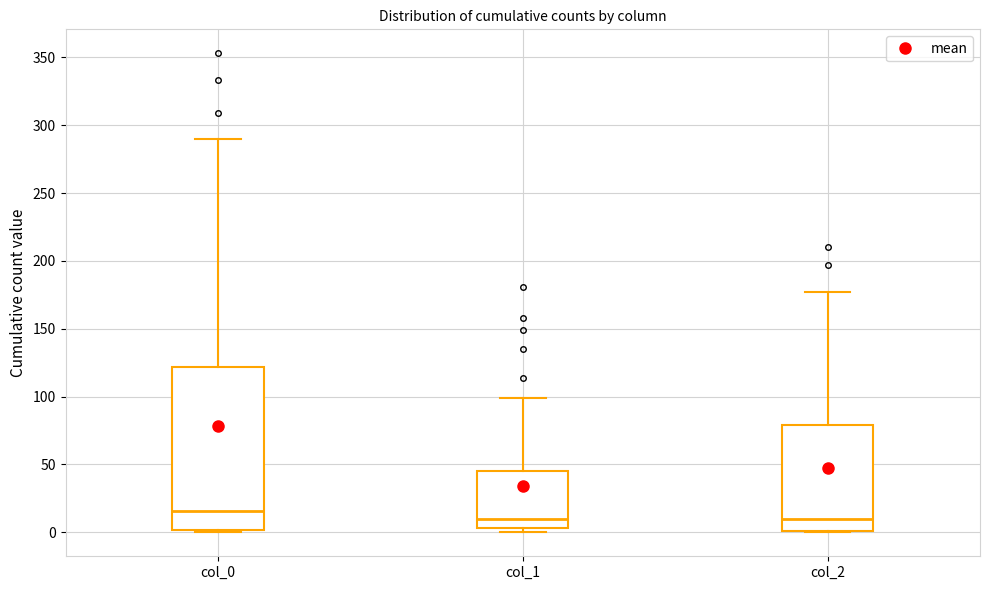

Reading left to right, read every box against the y-axis: the position of its median line, the range the box covers, and the ends of its whiskers. The values are not printed on the chart, so give them approximately, as read against the axis.

col_0: median 15, box 0 to 120, whiskers 0 to 290
col_1: median 10, box 5 to 45, whiskers 0 to 100
col_2: median 10, box 0 to 80, whiskers 0 to 175